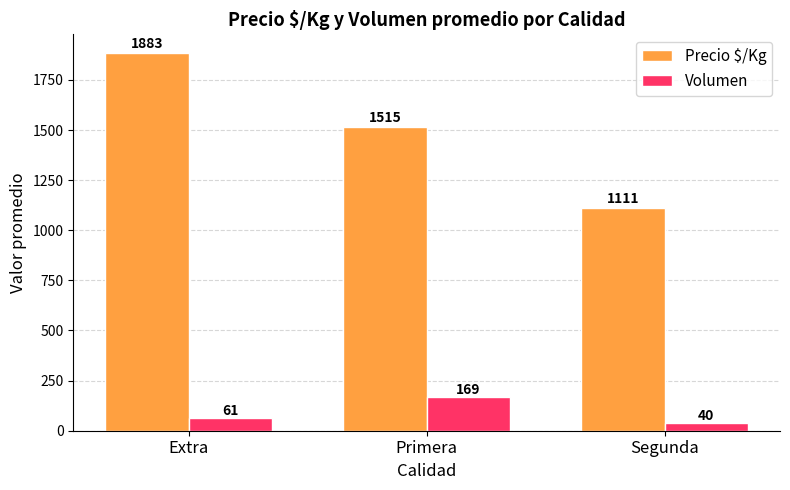

The Precio $/Kg series shows 1111.2 at Segunda. True or false?

True